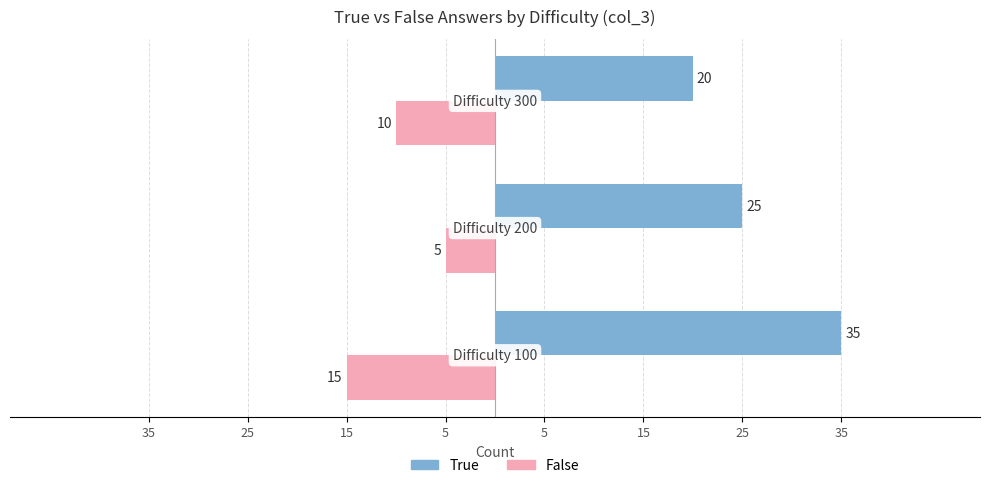

What are all the series names shown in the legend?

True, False